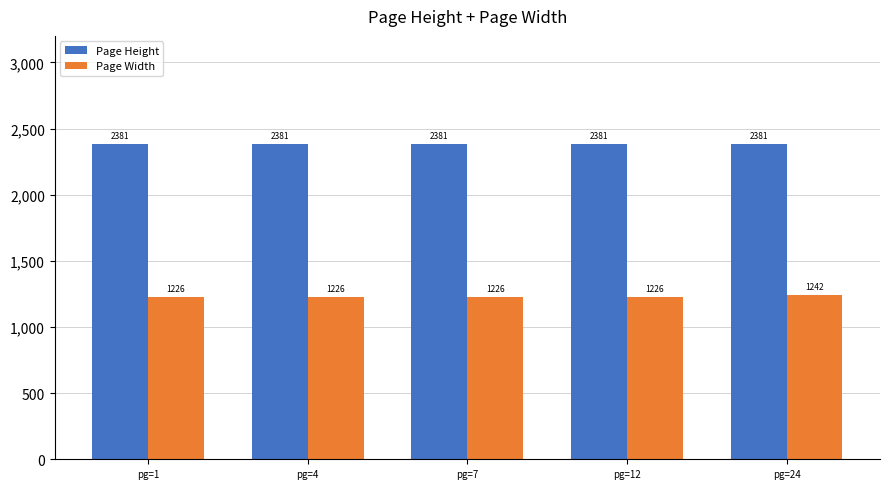

Reading left to right, extract all data points from this chart.

Page Height: 2381	2381	2381	2381	2381
Page Width: 1226	1226	1226	1226	1242